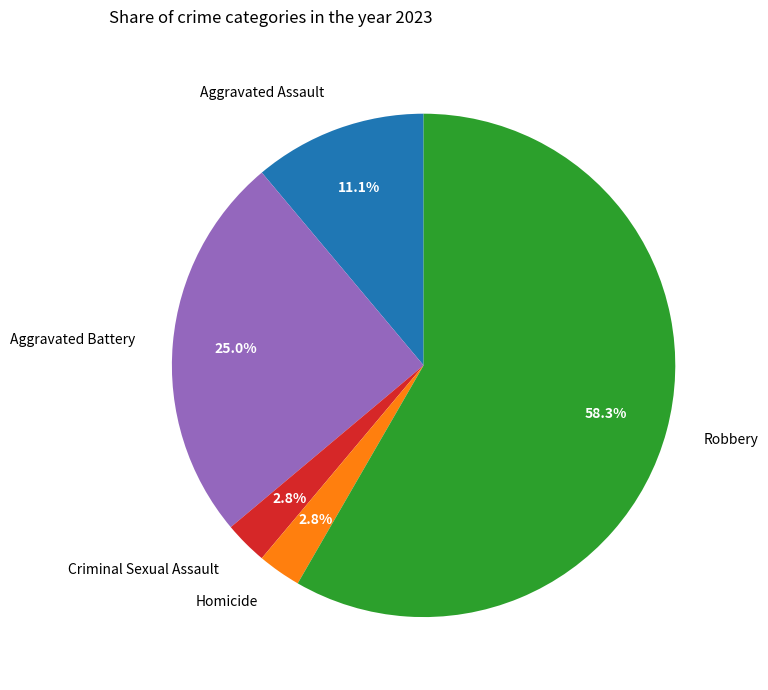

The Criminal Sexual Assault slice represents 3% of the pie. True or false?

True